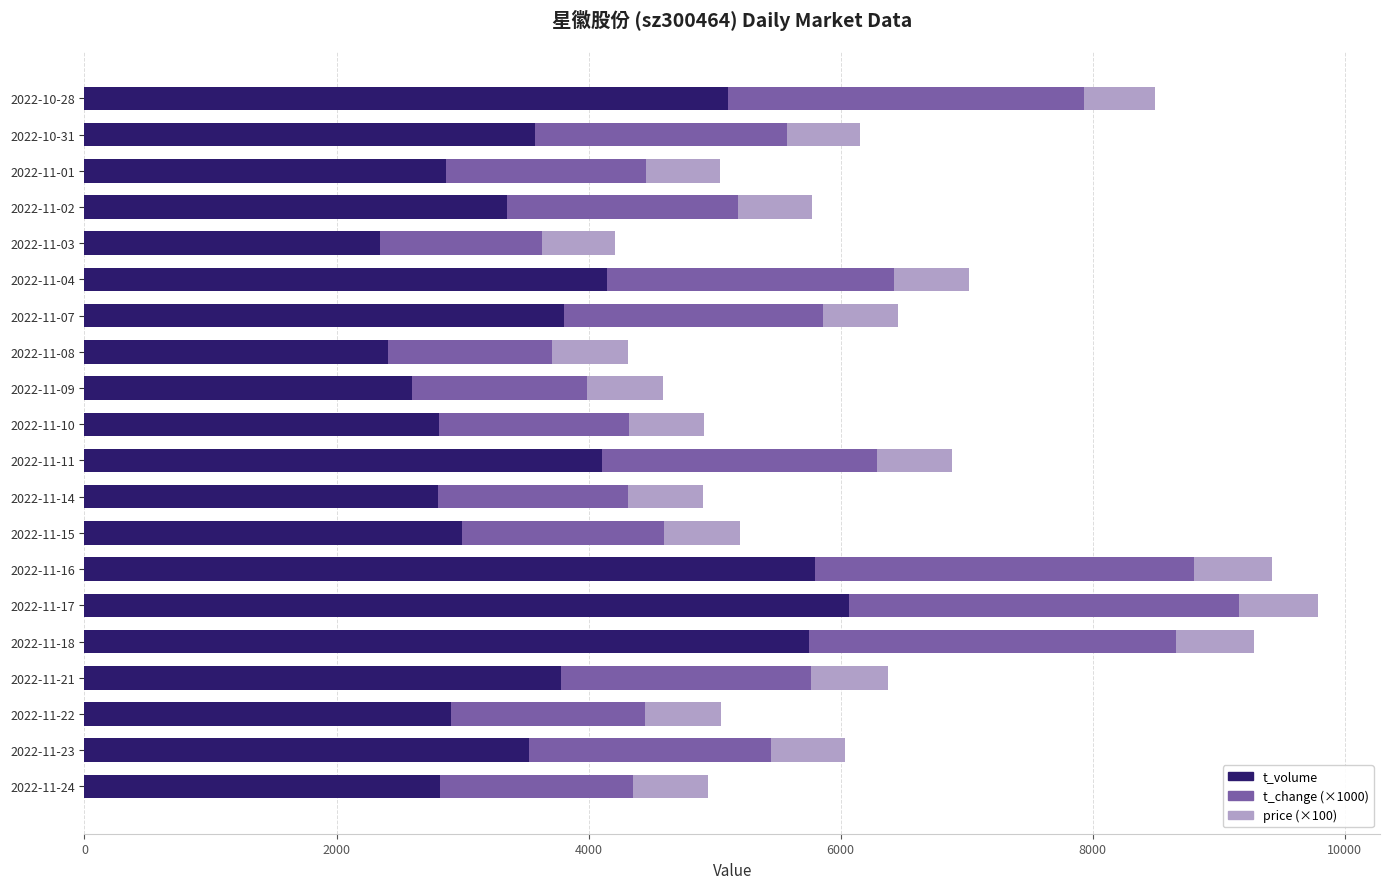

Which category has the highest value in the t_volume series?

2022-11-17